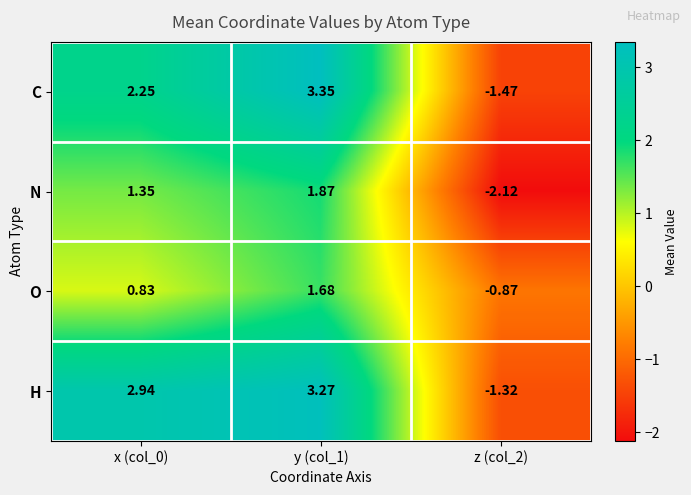

At how many categories does at least one series exceed 2?

2